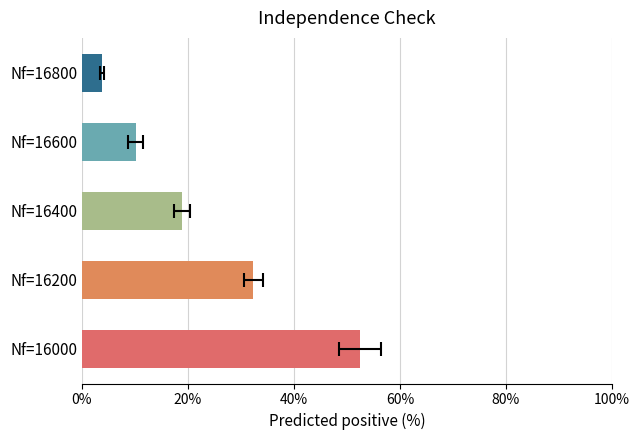

Reading left to right, what are all the values shown in this chart?

0.5	0.3	0.2	0.1	0.0